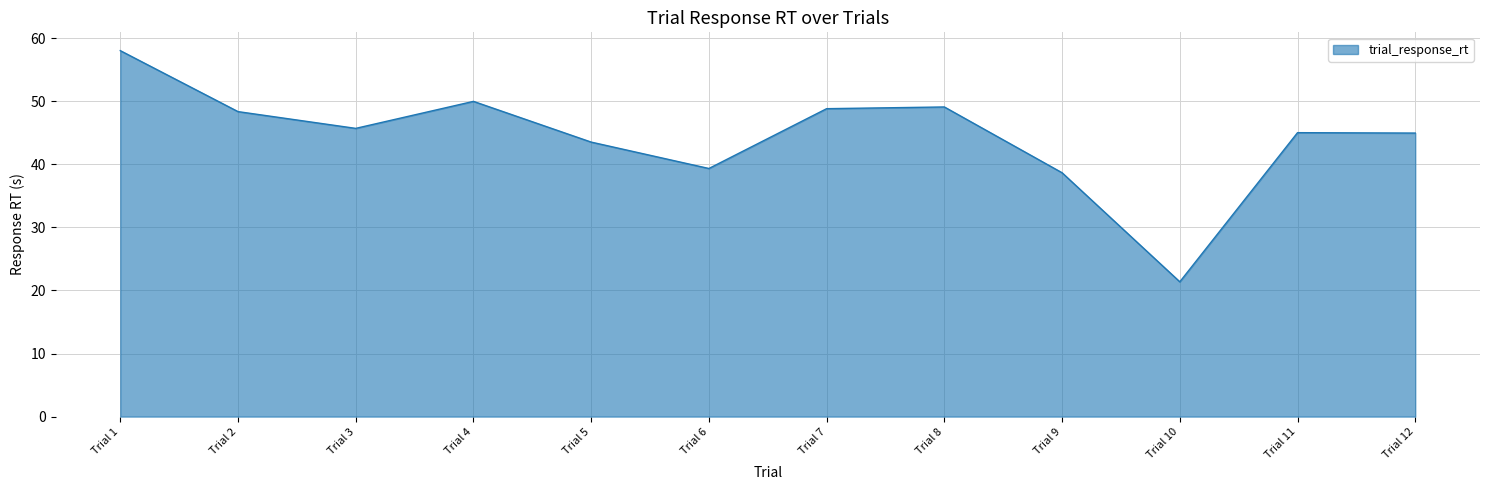

What value does the data have at Trial 7?

48.8